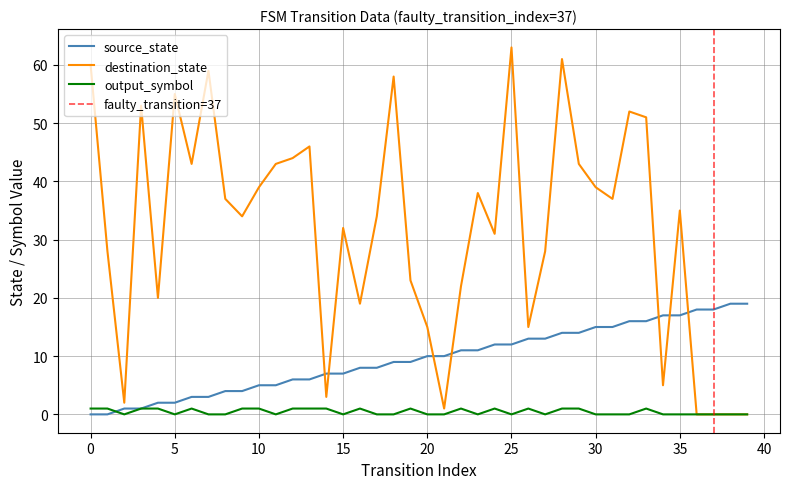

How many positive values does the output_symbol series have?

18